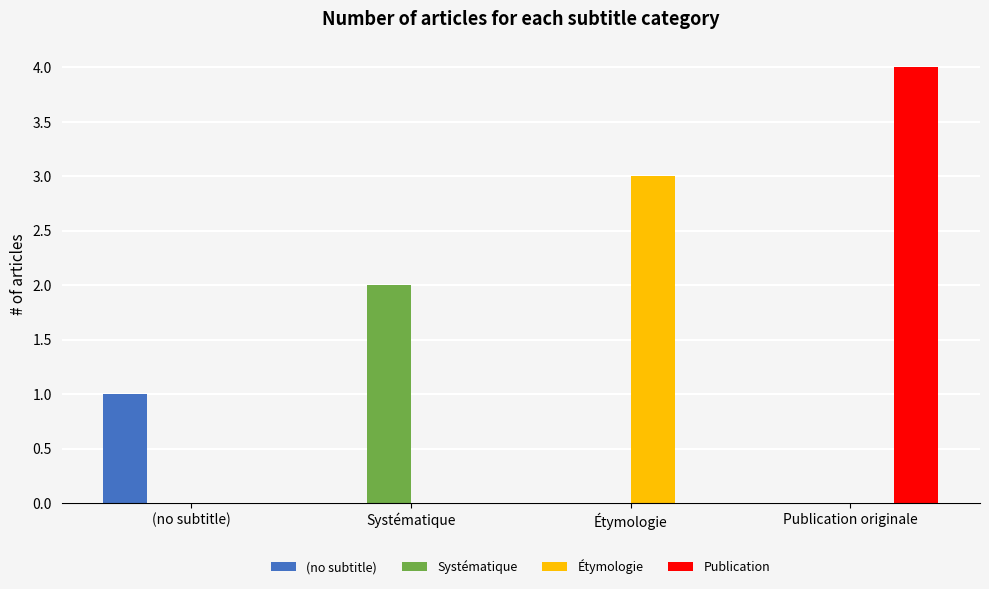

How many series are shown in this chart?

4